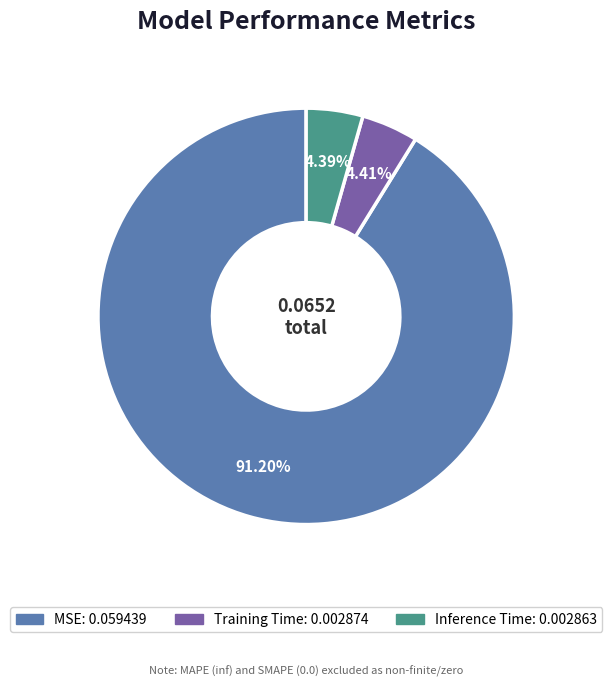

How many segments does this pie chart have?

3